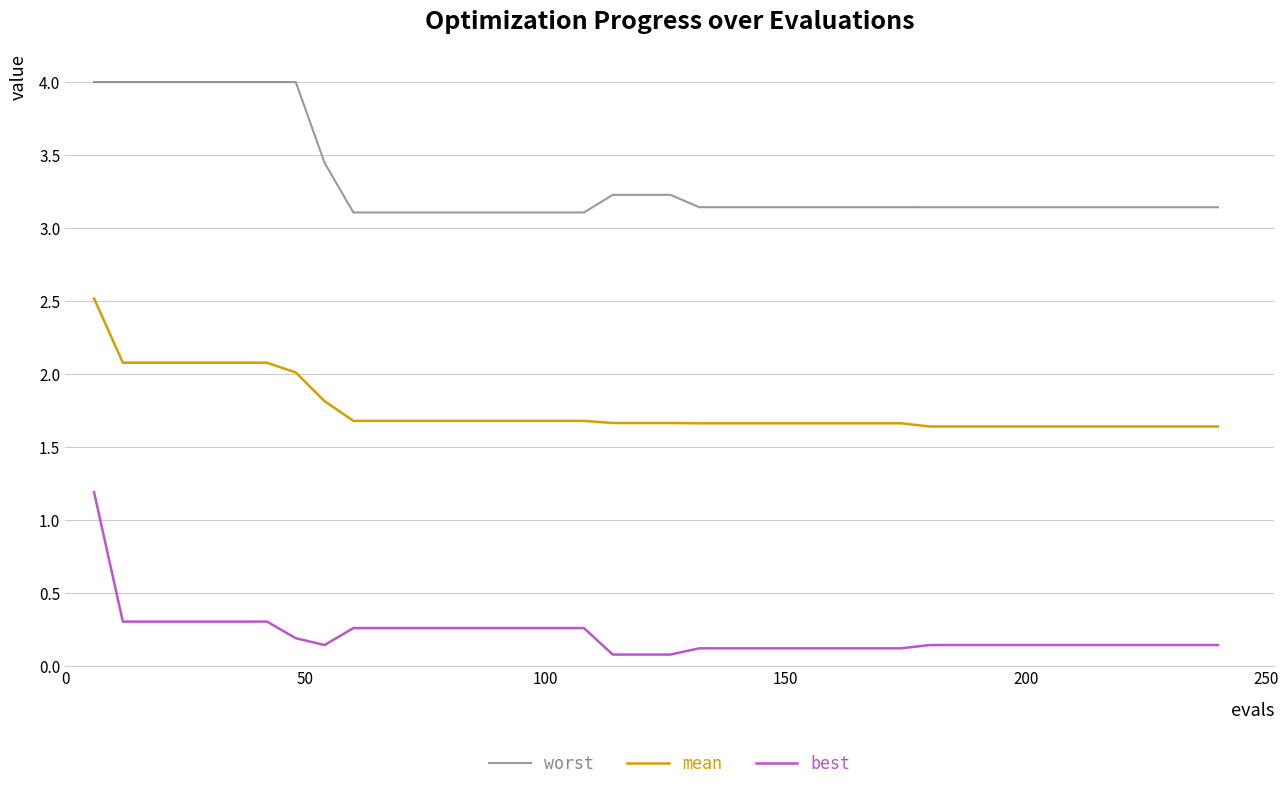

List the series in order of their overall mean, lowest first.

best, mean, worst